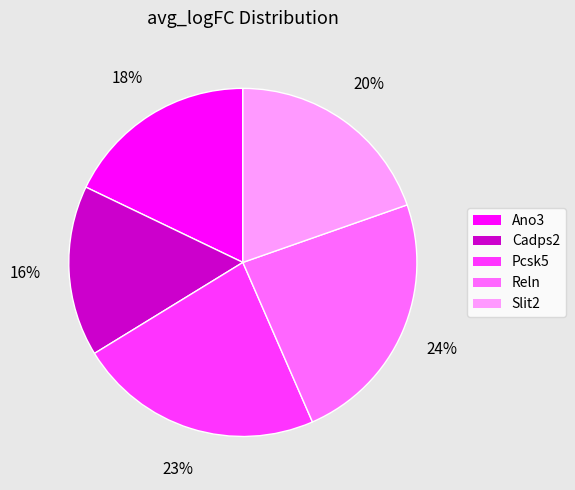

To the nearest percent, what portion does Cadps2 represent?

16%